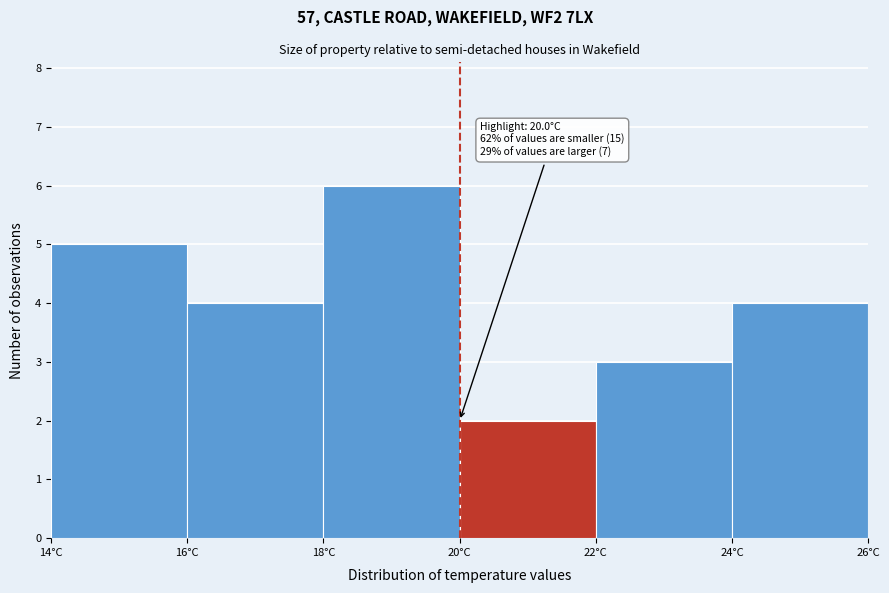

Over which range of the x-axis is the bar tallest?

18 to 20